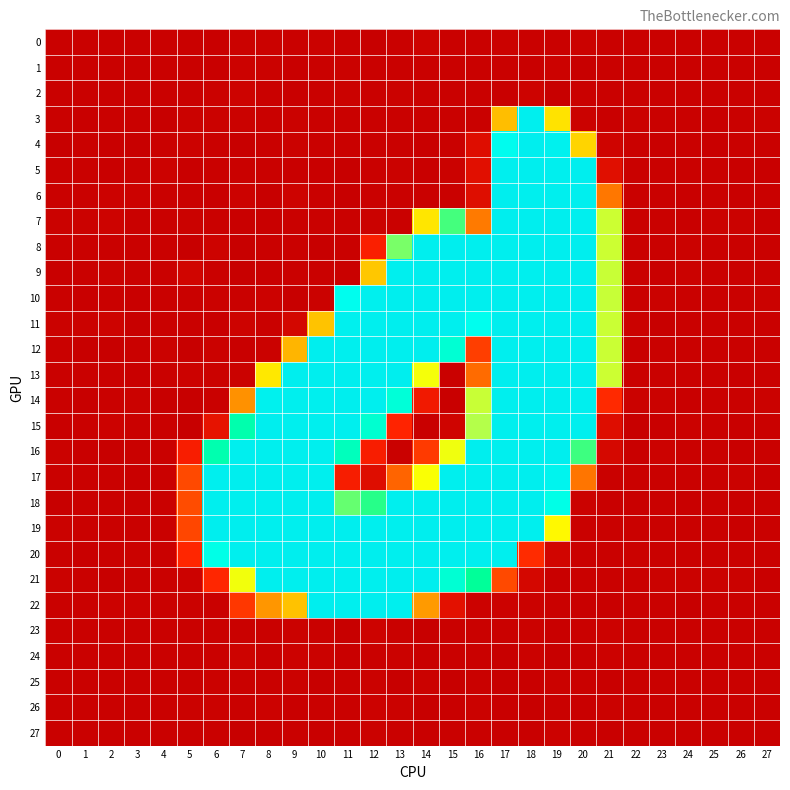

What is the total value across all series at 21?

1305.7